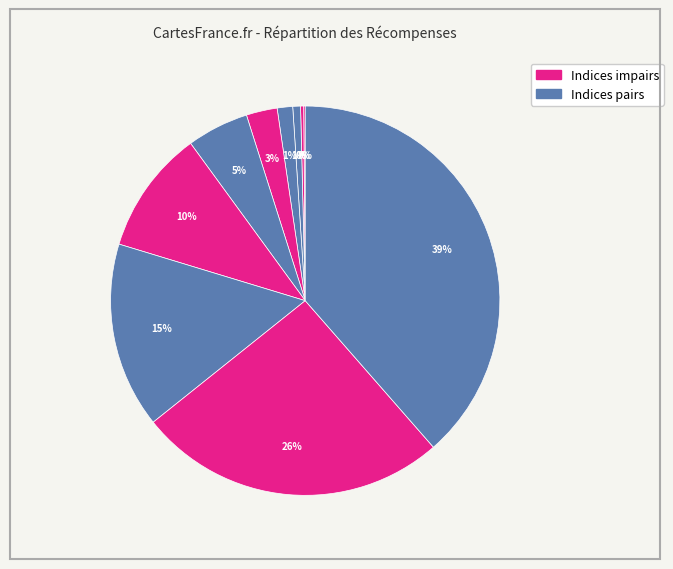

What is the smallest slice in the pie chart?

1